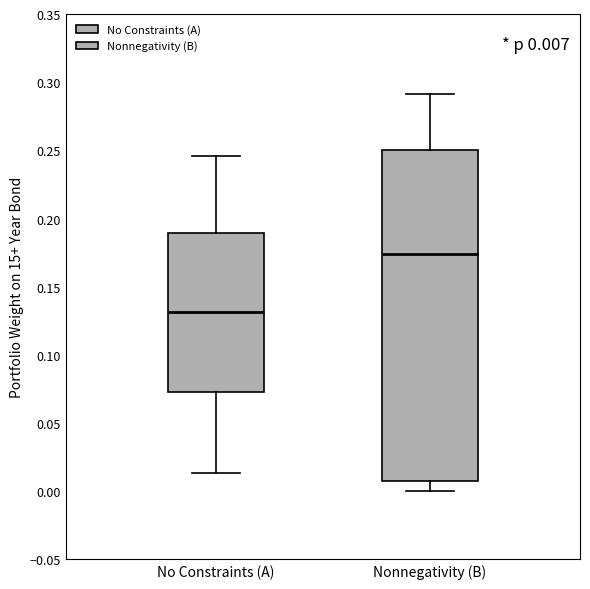

Which box has the highest median line?

Nonnegativity (B)